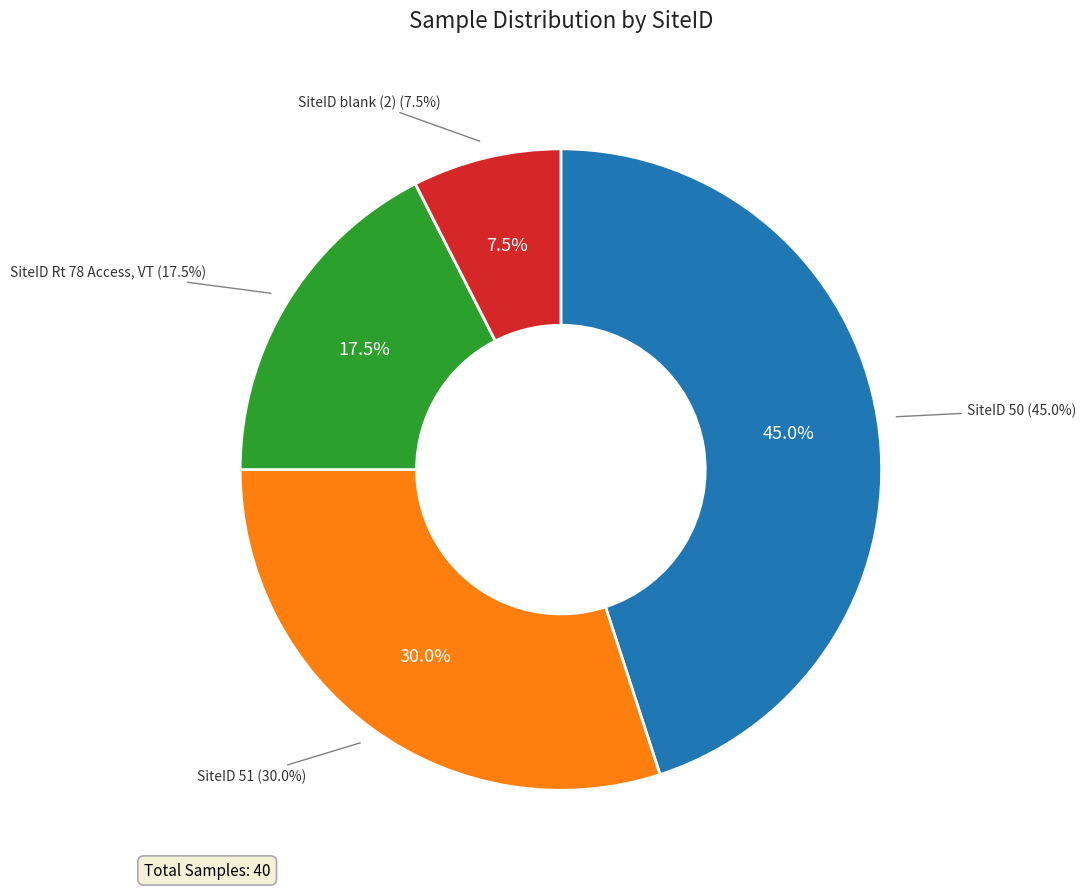

Does blank (2) account for over 50% of the chart?

No